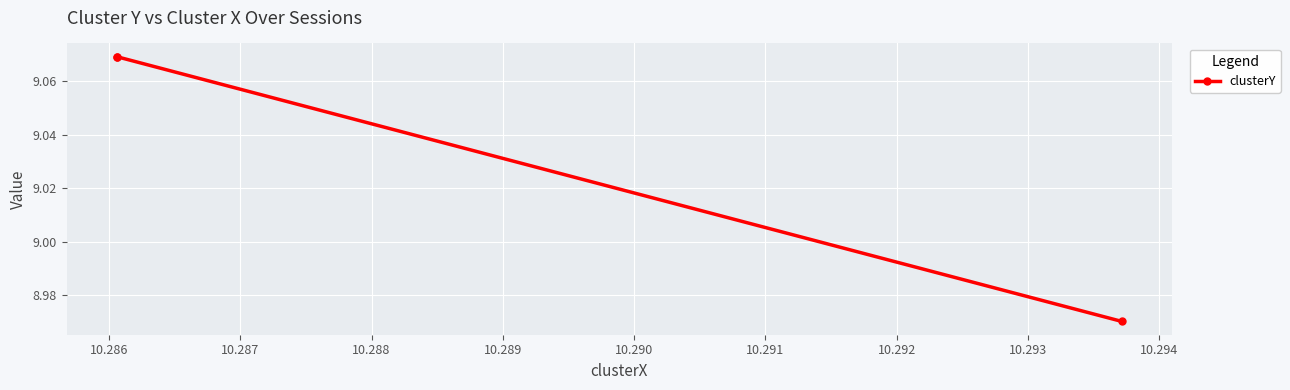

How many lines are shown in the chart?

1